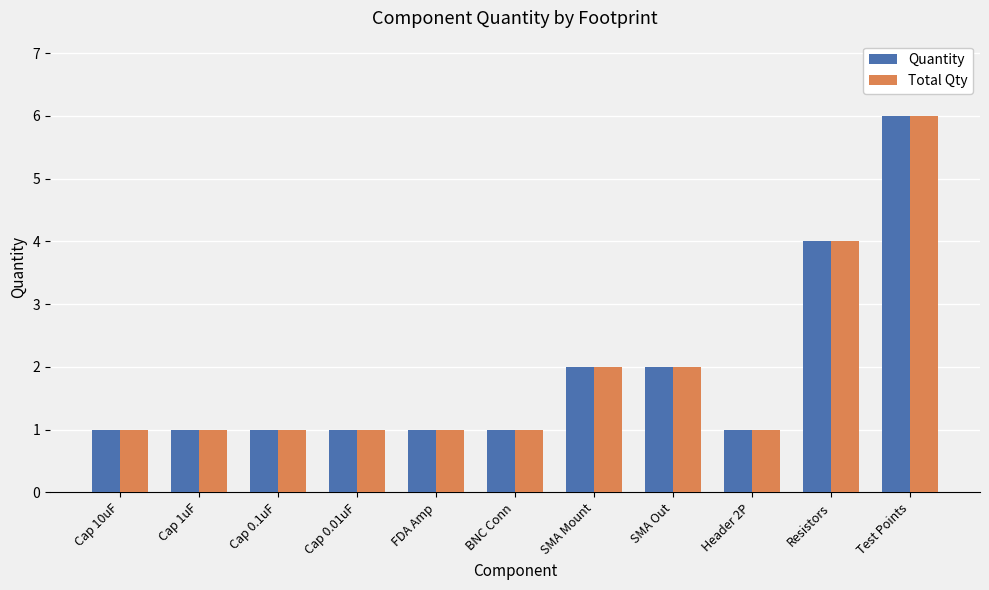

What is the value of the Quantity bar at the 6th from the left?

1